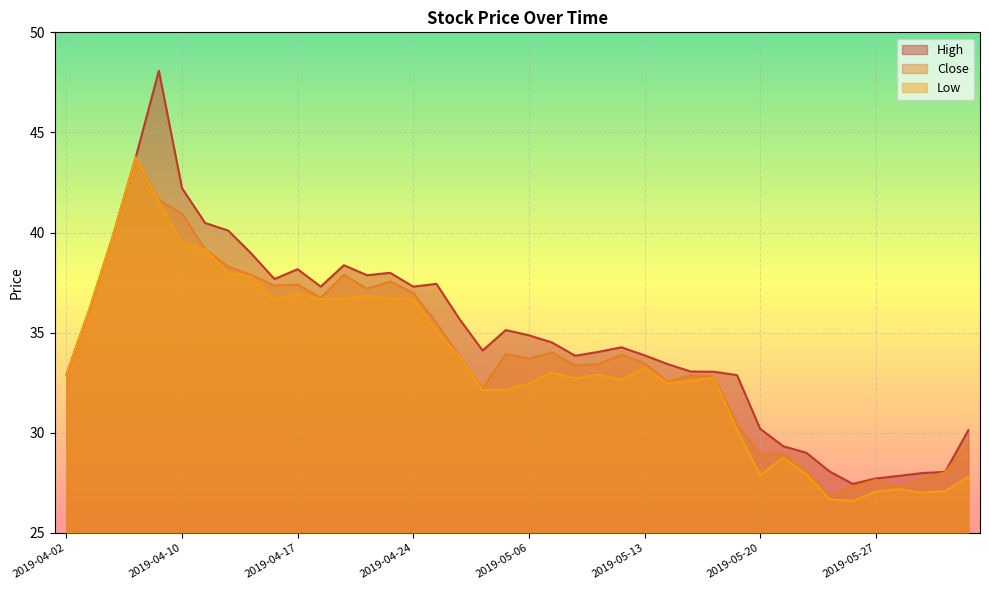

What is the total value across all series at 2019-04-17?

112.5